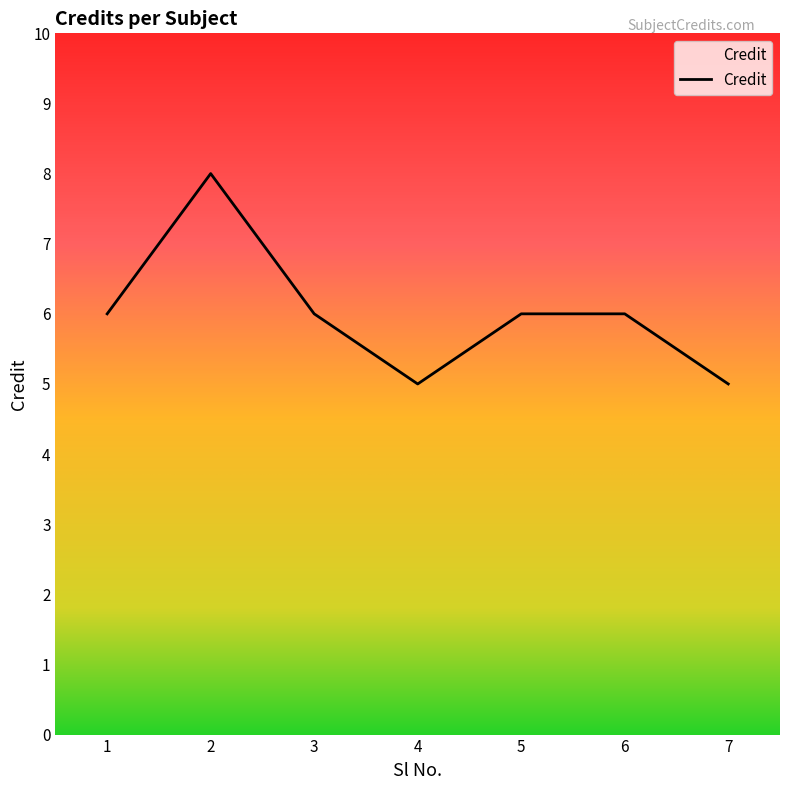

How many categories are shown in the chart?

7